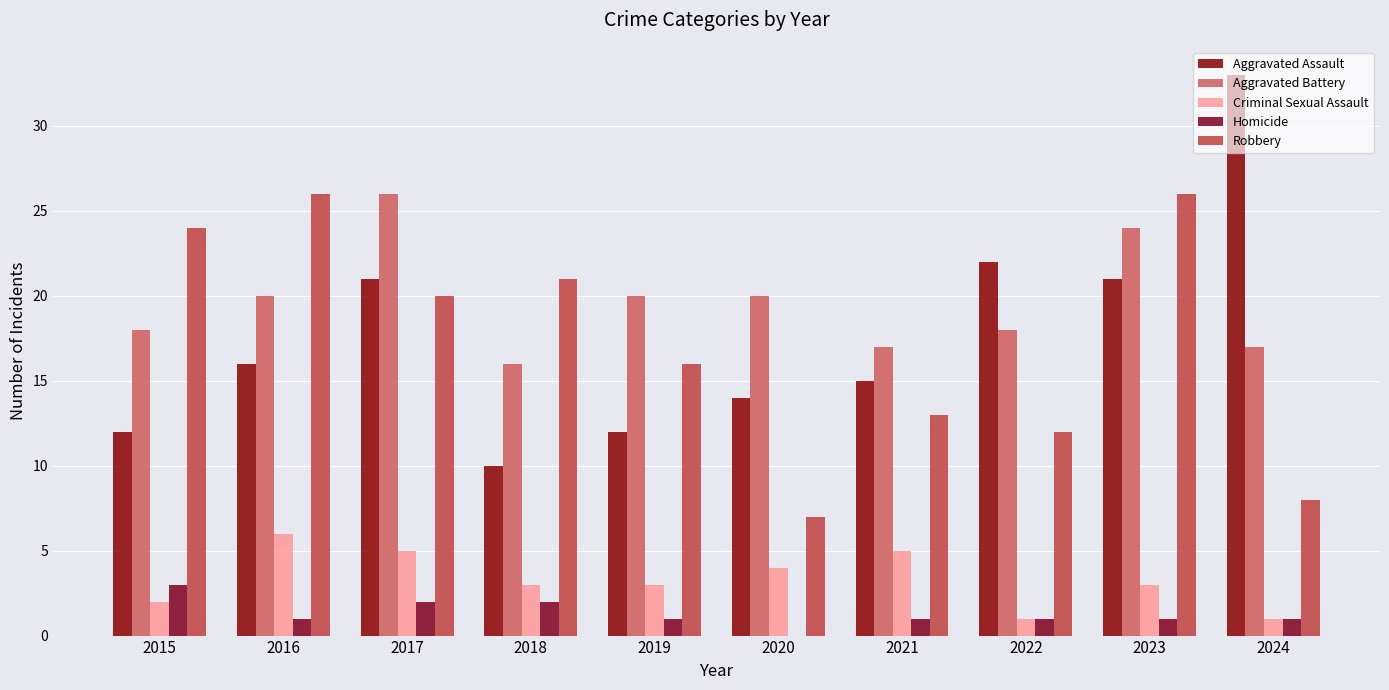

What is the maximum value for Aggravated Battery?

26